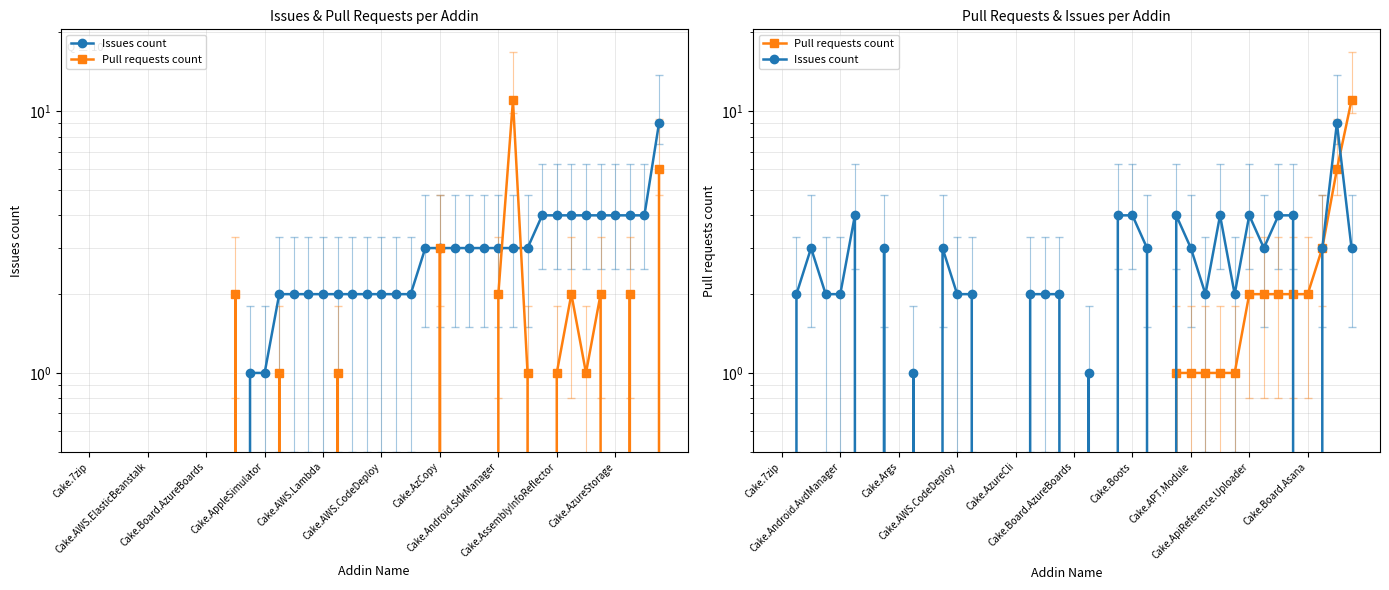

At which category does the chart reach its minimum across all series?

Cake.7zip